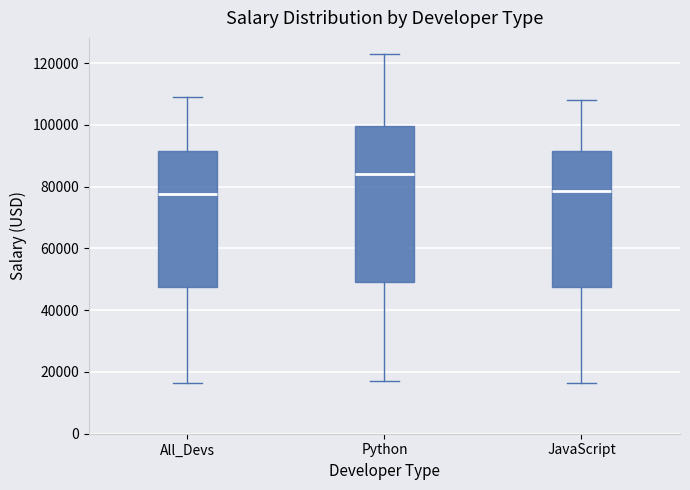

Reading left to right, transcribe this box plot: for each box, give where its median line is, the range the box spans, and where its two whiskers end, as read against the y-axis. The values are not printed on the chart, so give them approximately, as read against the axis.

All_Devs: median 78000, box 48000 to 92000, whiskers 16000 to 108000
Python: median 84000, box 50000 to 100000, whiskers 18000 to 122000
JavaScript: median 78000, box 48000 to 92000, whiskers 16000 to 108000